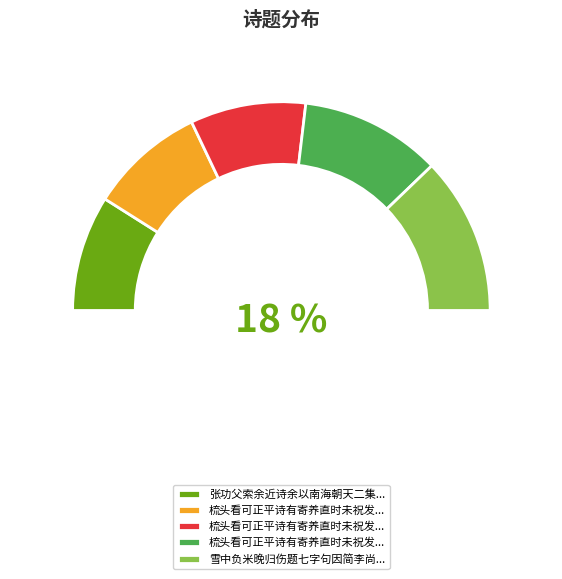

Is there a majority slice in this chart?

No